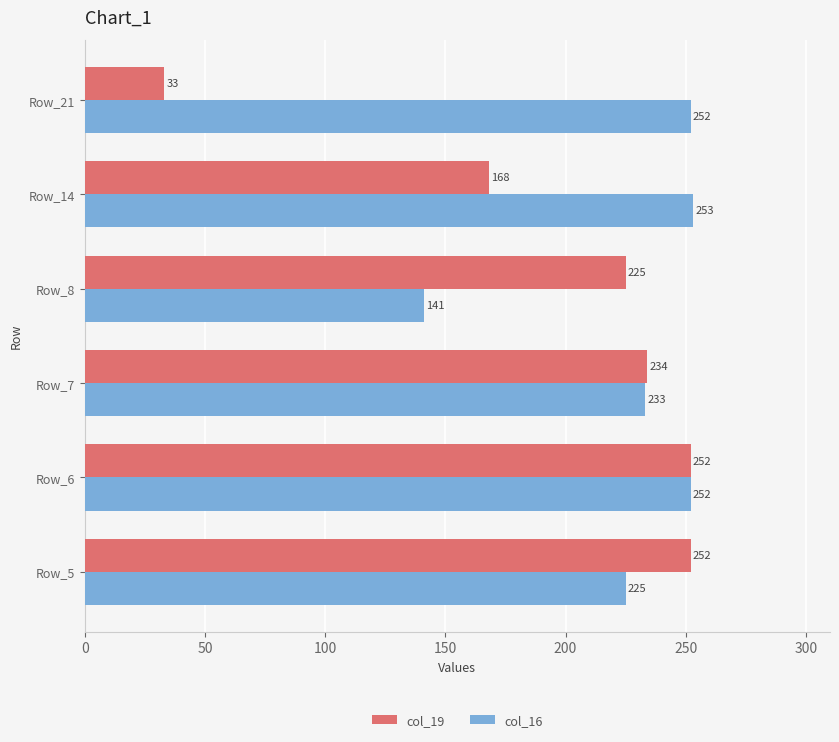

Rank the series at Row_7 from highest to lowest value.

col_19, col_16